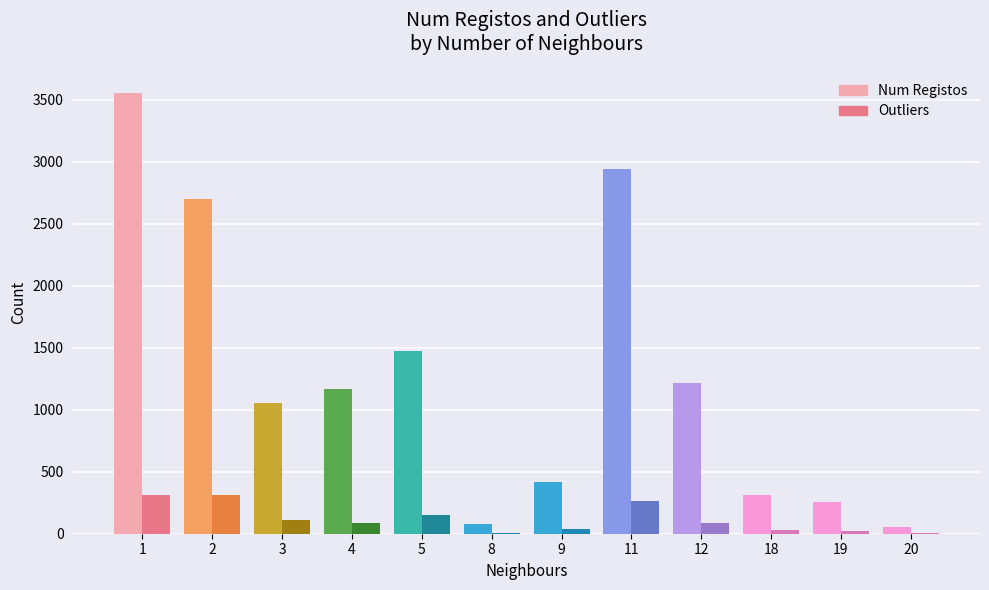

Is it true that Outliers equals 264 at 11?

True